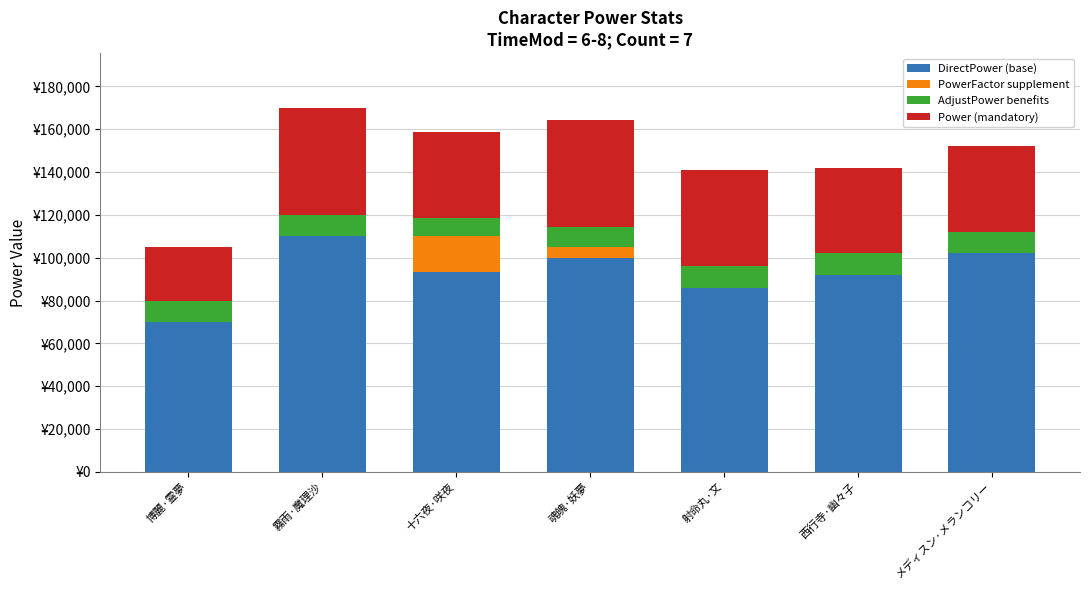

Which series changed the most between 西行寺·幽々子 and メディスン·メランコリー?

DirectPower (base)